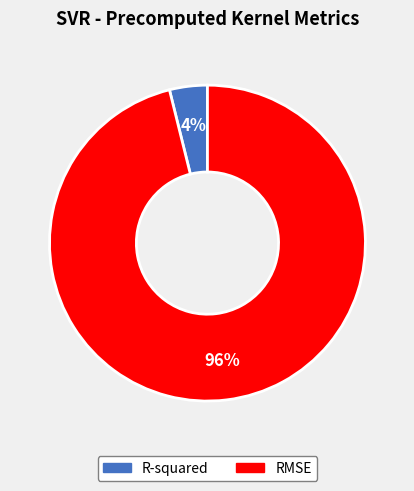

Rank the categories by value from lowest to highest.

R-squared, RMSE